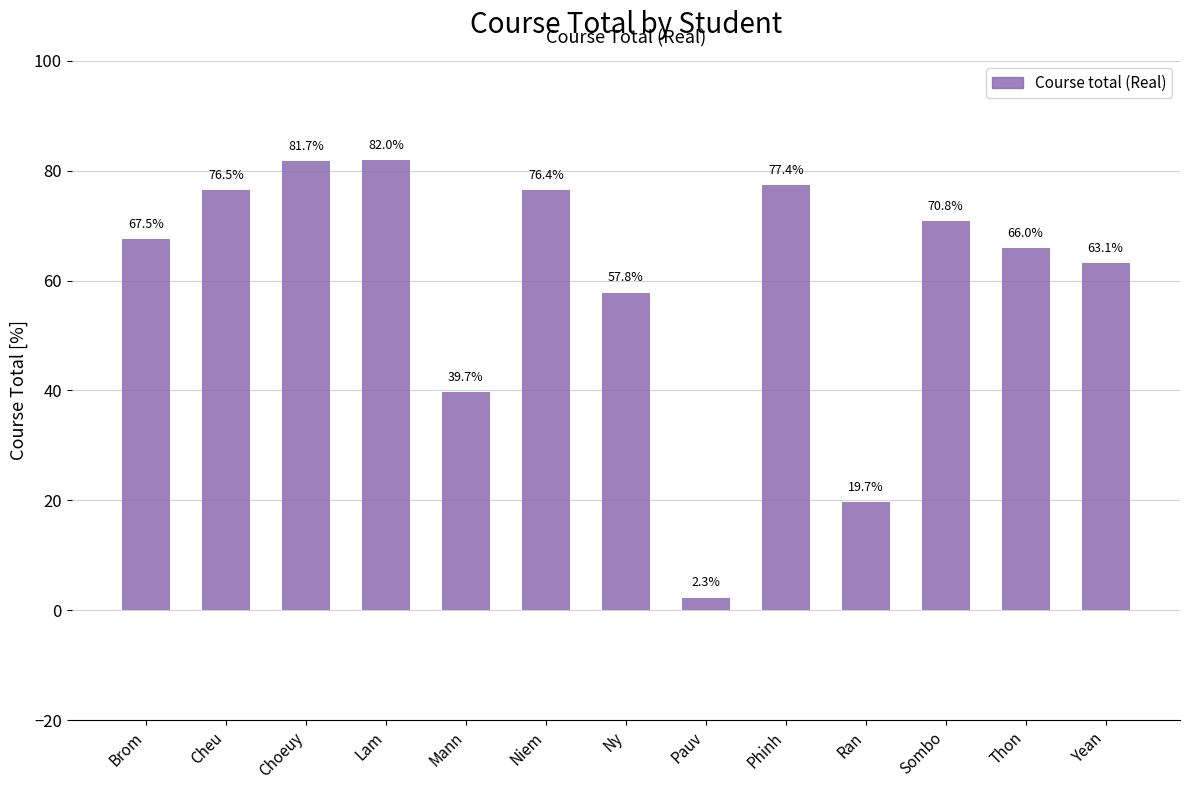

At which label is the value closest to 42?

Mann